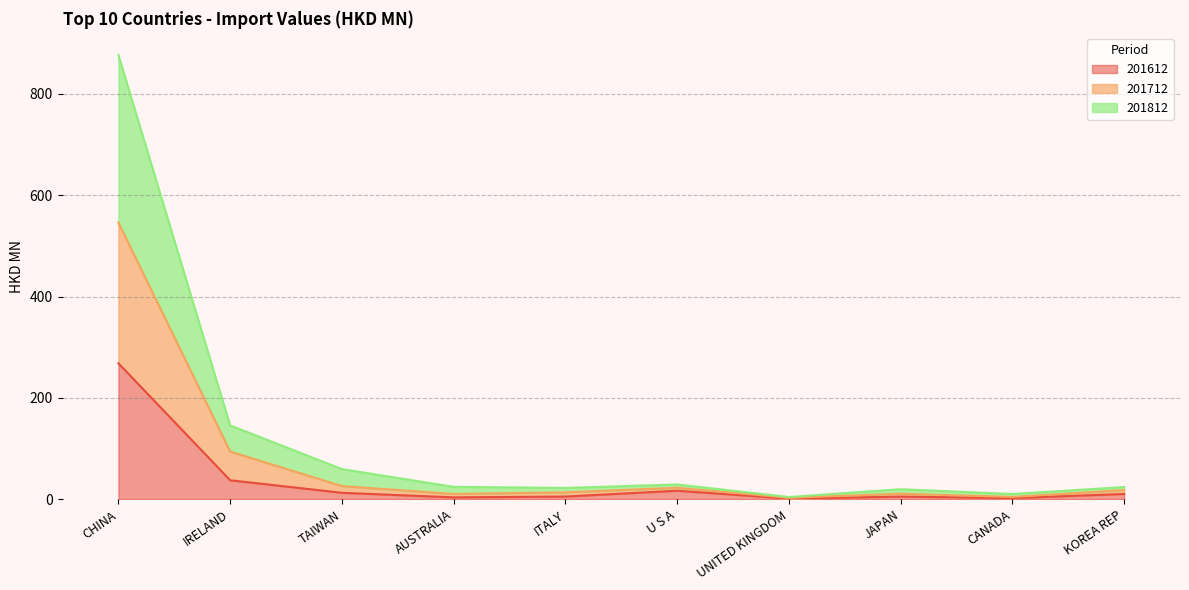

At which label does 201612 reach its peak?

CHINA